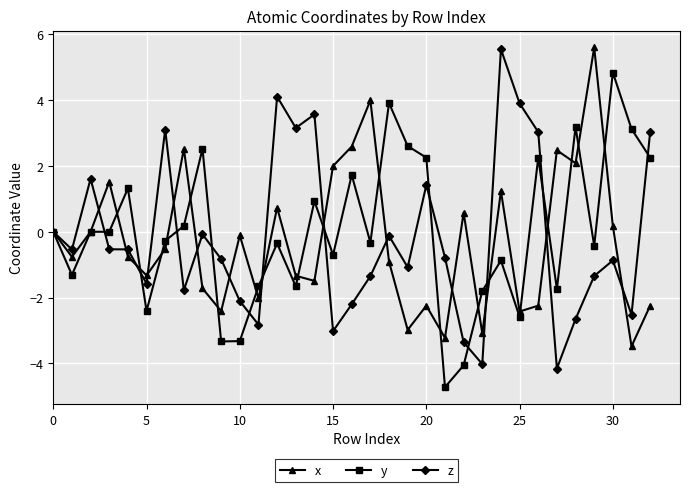

How many interior local peaks does the x series have?

10